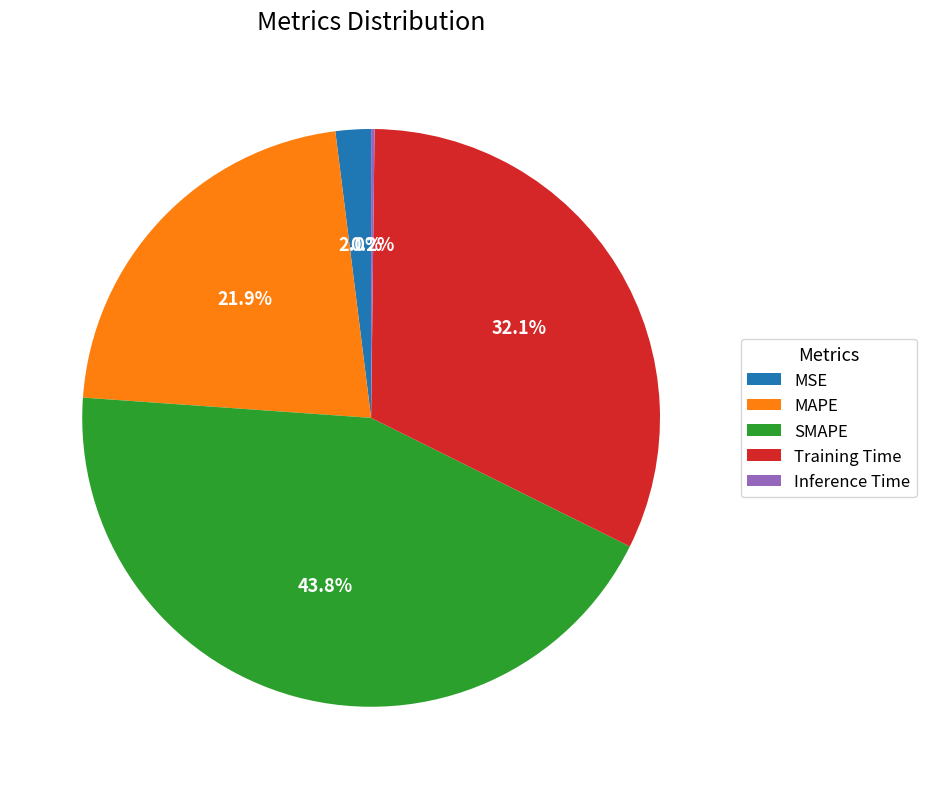

Is there any slice that represents more than half of the pie?

No